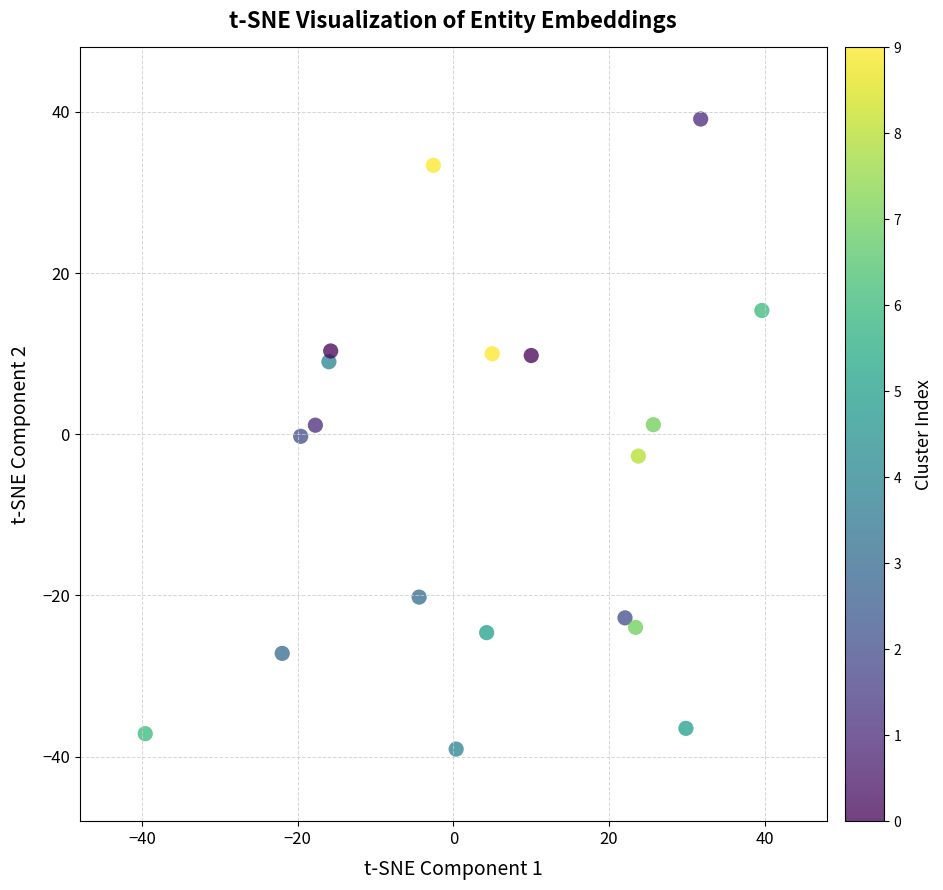

What is the range of Y values (max minus min)?

78.2